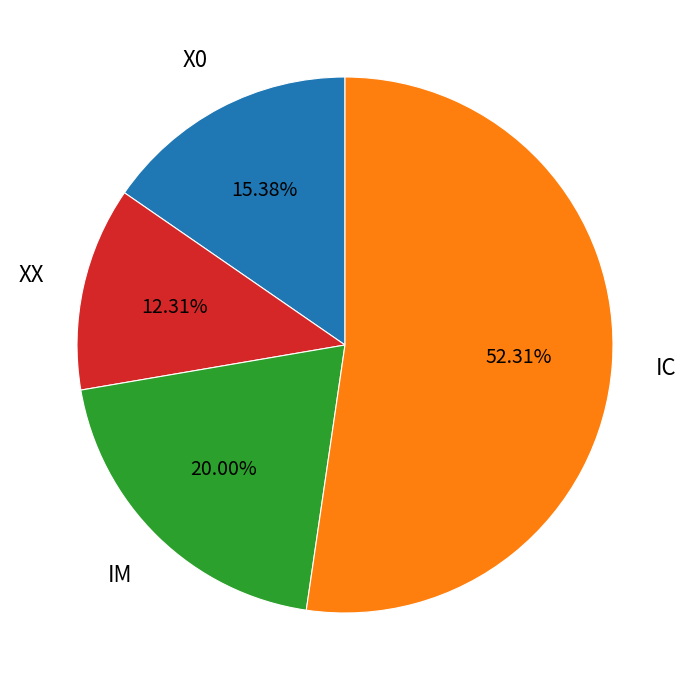

What percentage is NOT represented by IM?

80.0%